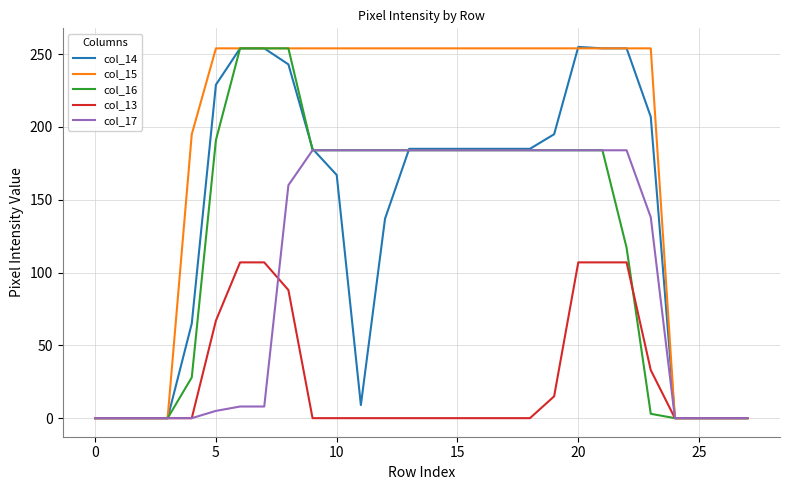

What is the maximum value shown in the chart?

255